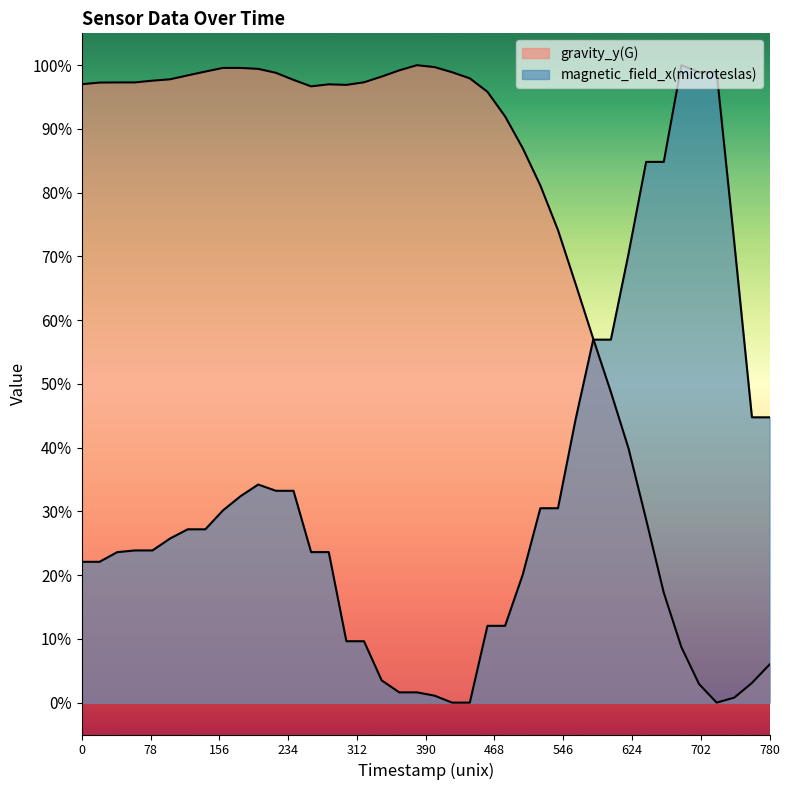

What is the difference between the maximum and minimum values in the magnetic_field_x(microteslas) series?

1.0